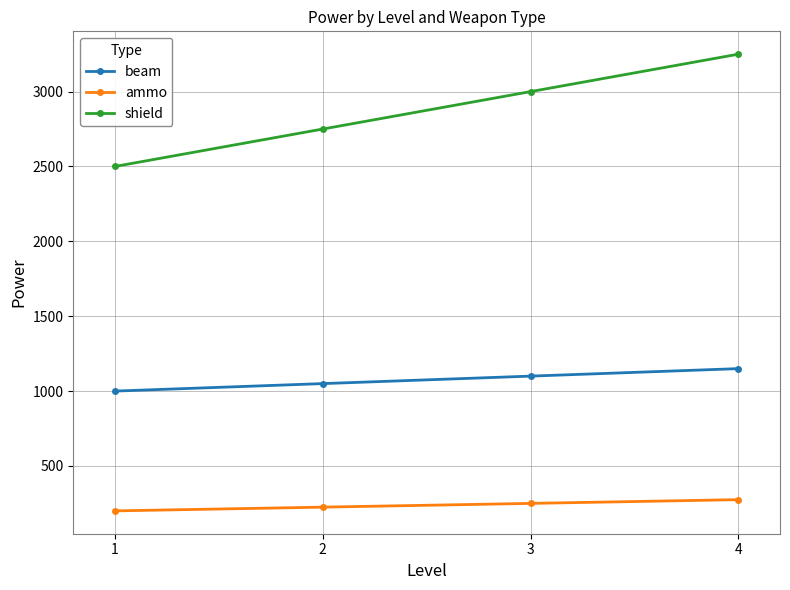

True or false: ammo and beam intersect in this chart.

False